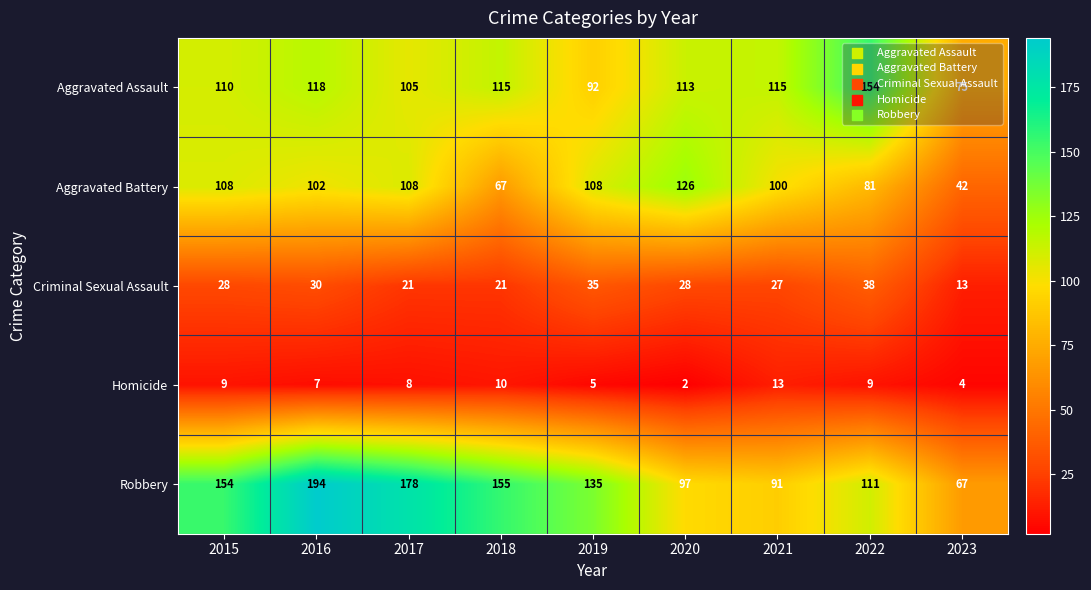

Rank the series at 2021 from lowest to highest value.

Homicide, Criminal Sexual Assault, Robbery, Aggravated Battery, Aggravated Assault